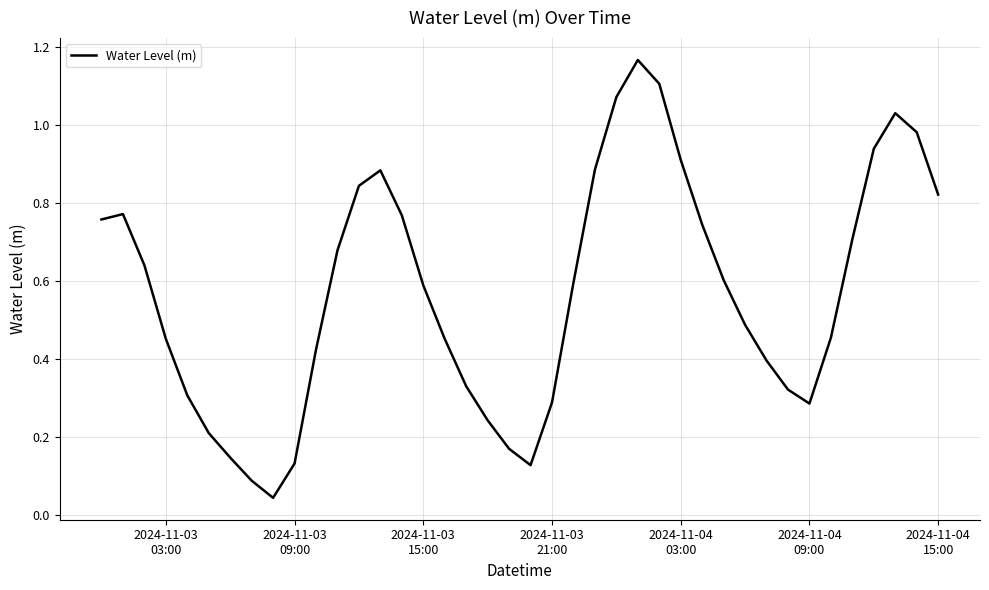

Does the chart have visible grid lines?

Yes